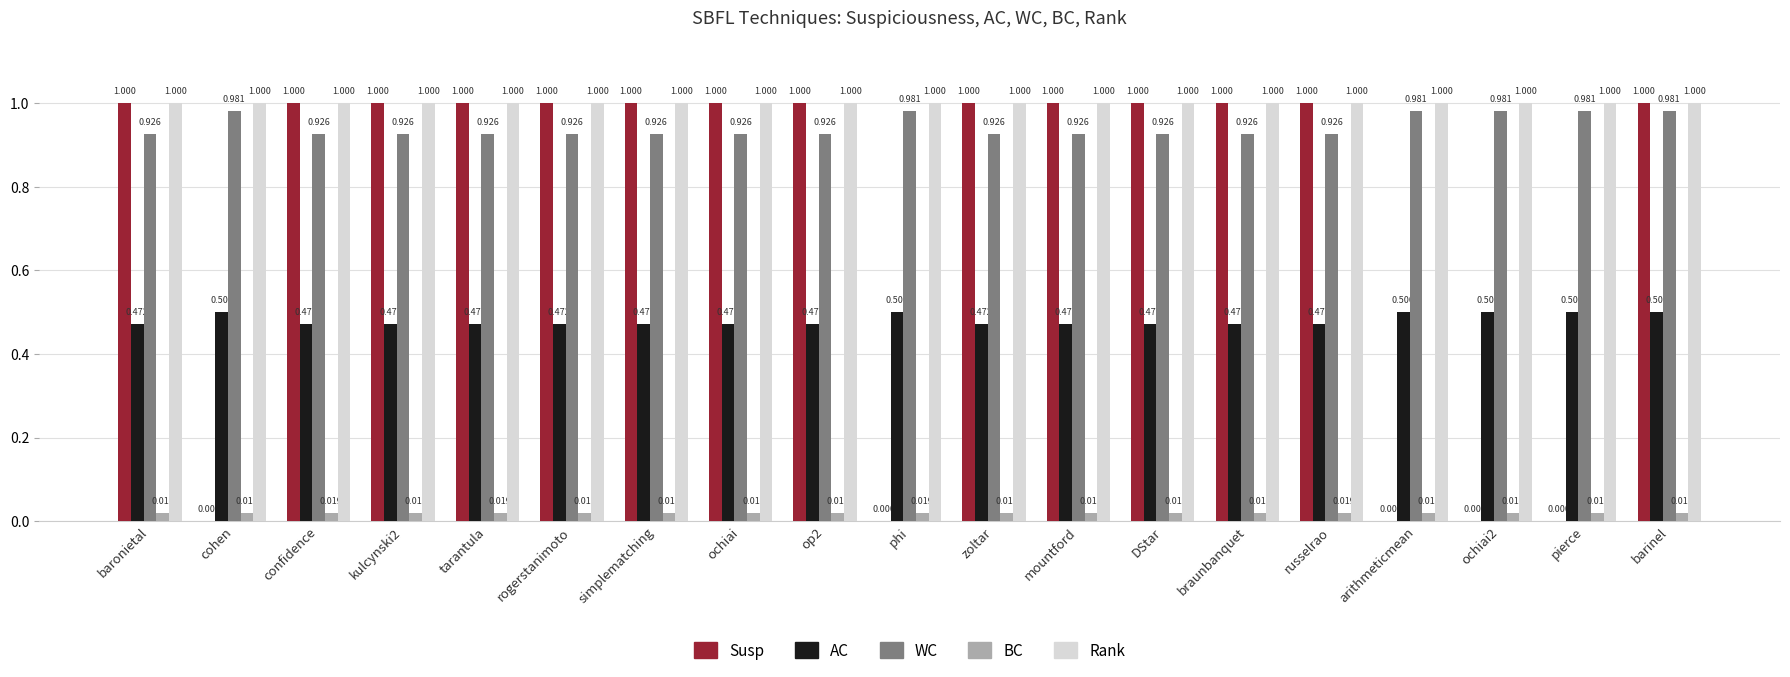

At which category is the sum across all series the highest?

barinel